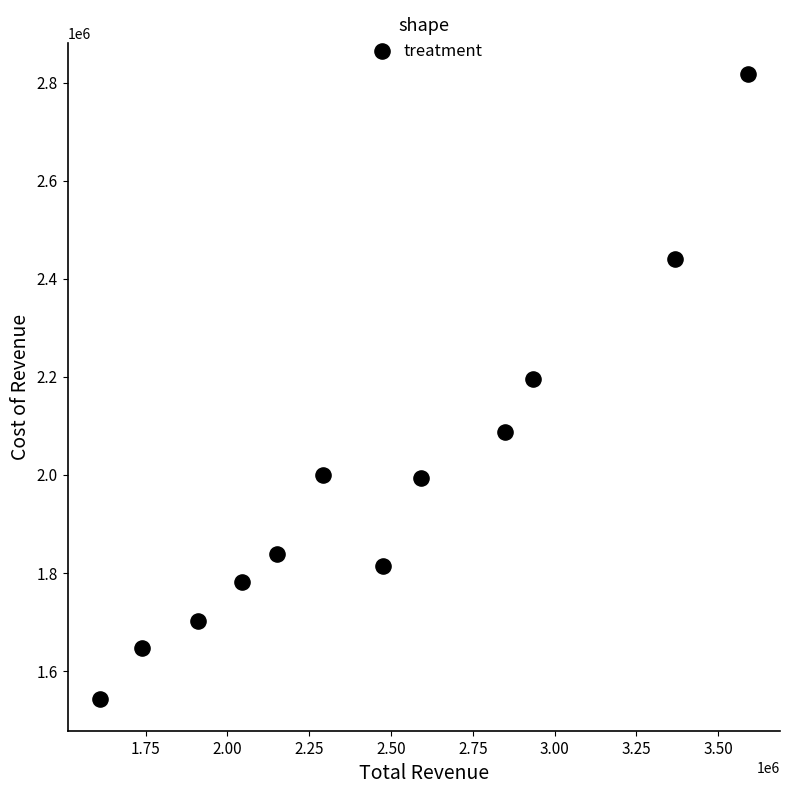

What Y value in the scatter plot is closest to 2179500?

2196100